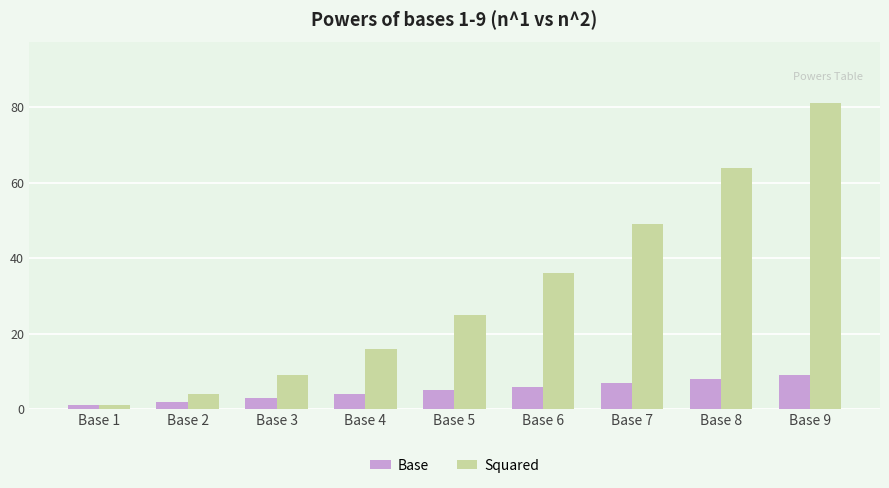

Reading right to left, transcribe all the data shown in this chart.

Base: Base 9=9	Base 8=8	Base 7=7	Base 6=6	Base 5=5	Base 4=4	Base 3=3	Base 2=2	Base 1=1
Squared: Base 9=81	Base 8=64	Base 7=49	Base 6=36	Base 5=25	Base 4=16	Base 3=9	Base 2=4	Base 1=1